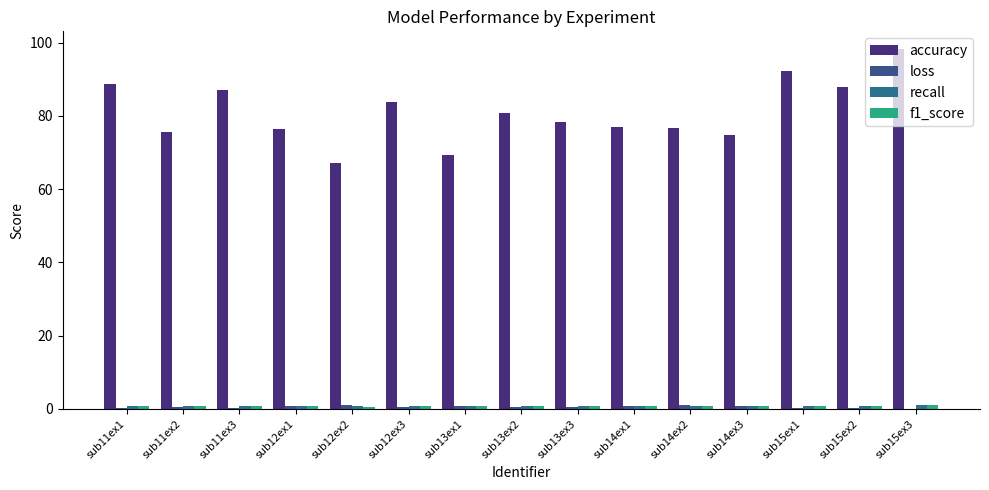

Between sub15ex3 and sub15ex1, which is larger?

sub15ex3